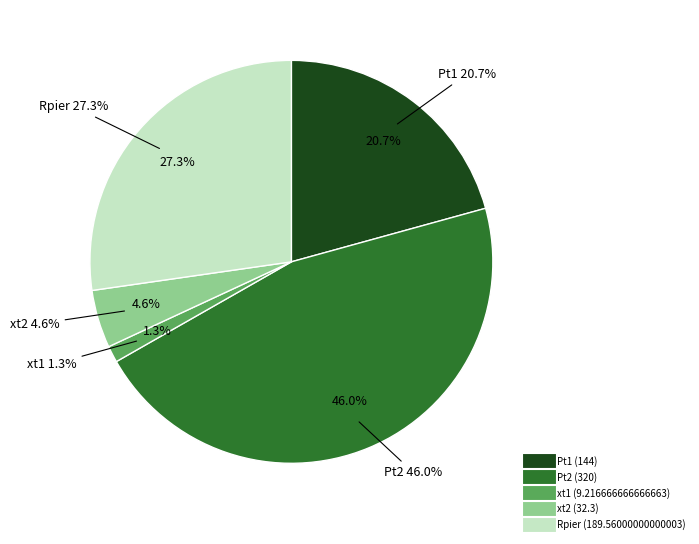

What percentage is the xt2 slice, to the nearest percent?

5%